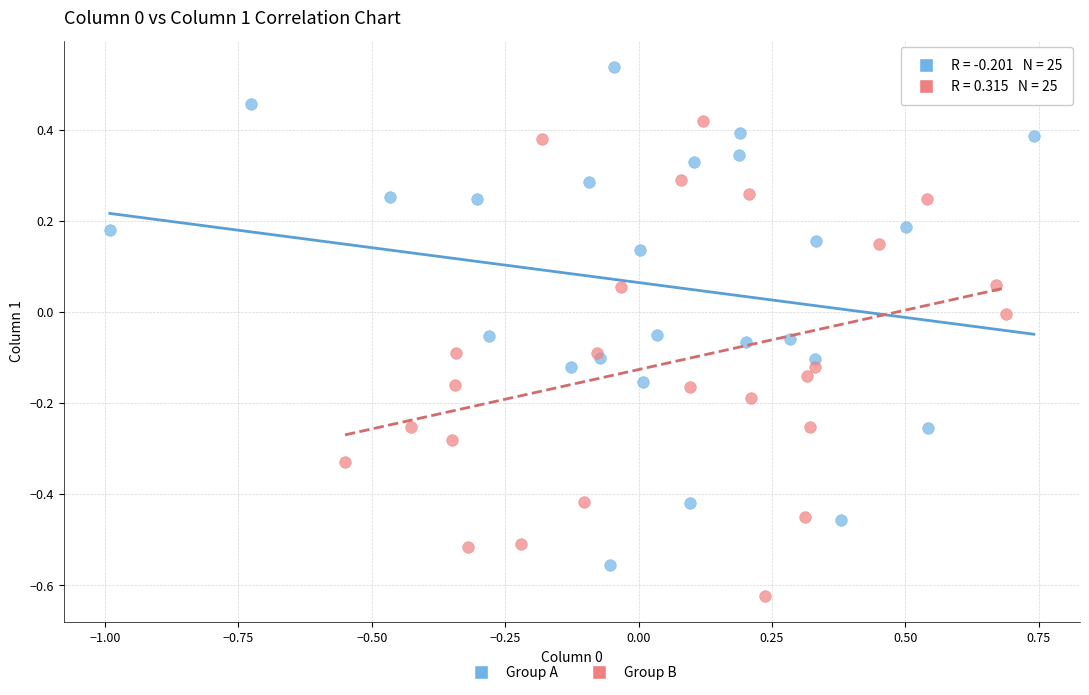

What are all the series names shown in the legend?

Group A, Group B